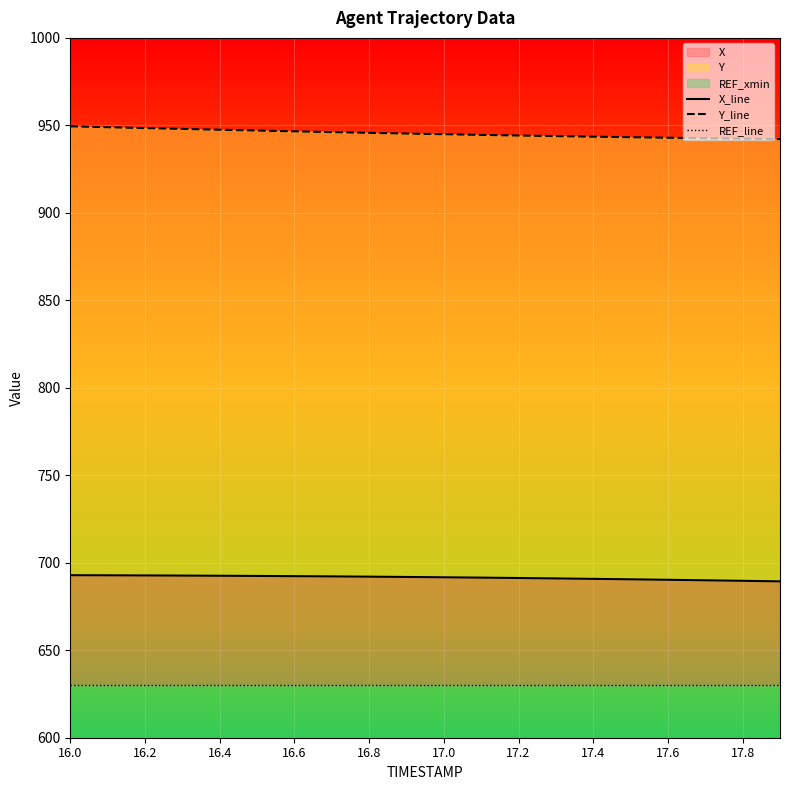

Which label corresponds to the largest value in the chart?

16.0